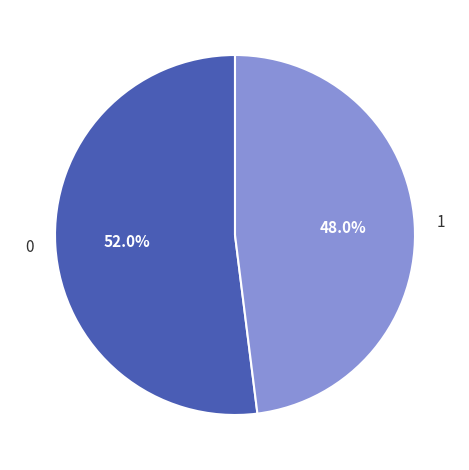

What is the smallest slice in the pie chart?

1